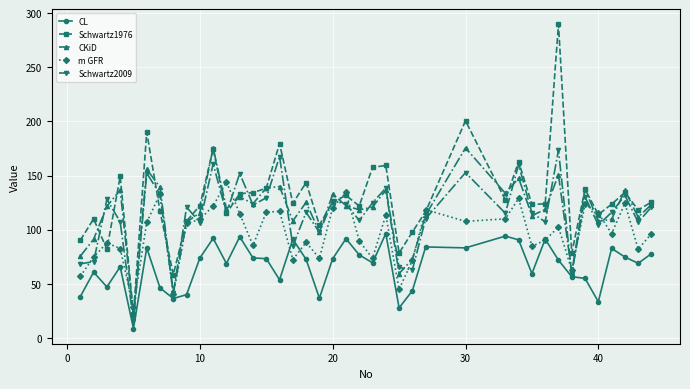

In Schwartz2009, how many points are higher than both neighbors (excluding endpoints)?

14